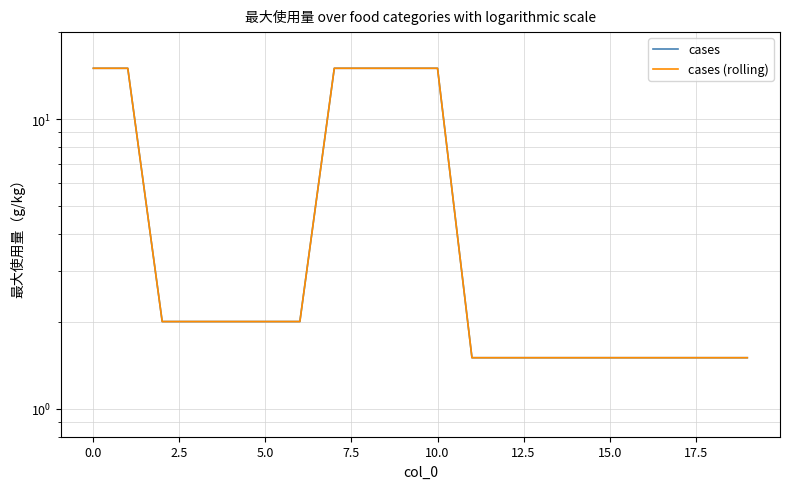

What is the maximum value shown in the chart?

15.0